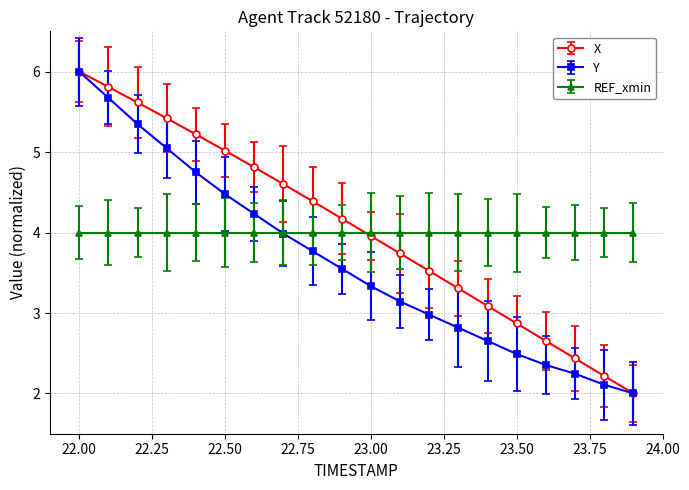

At how many categories does at least one series exceed 2?

20